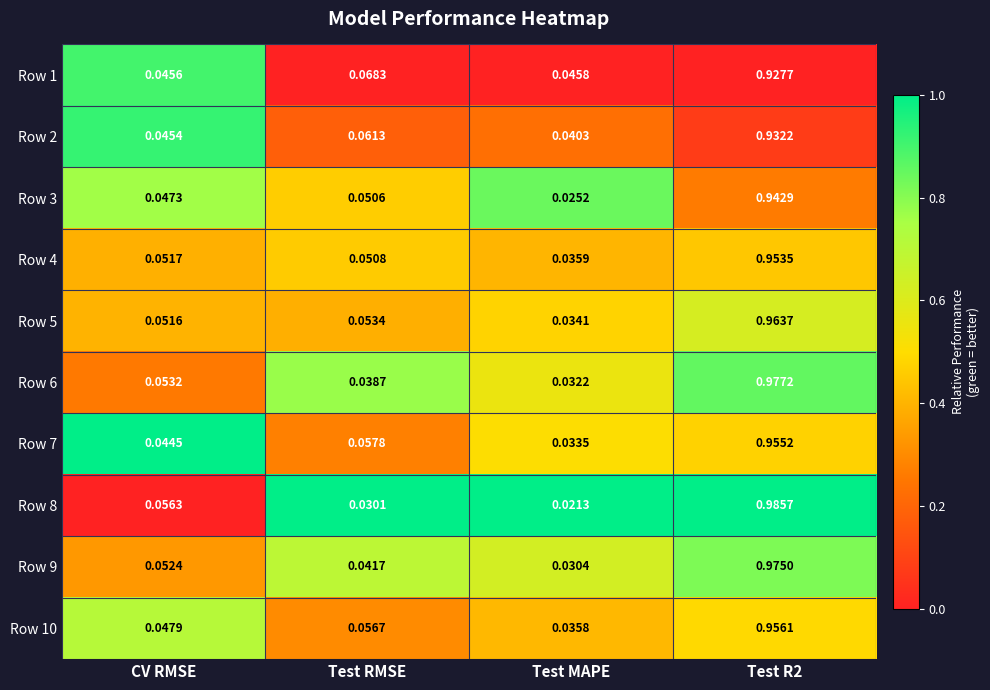

At which label is Row 8 closest to 0?

Test MAPE